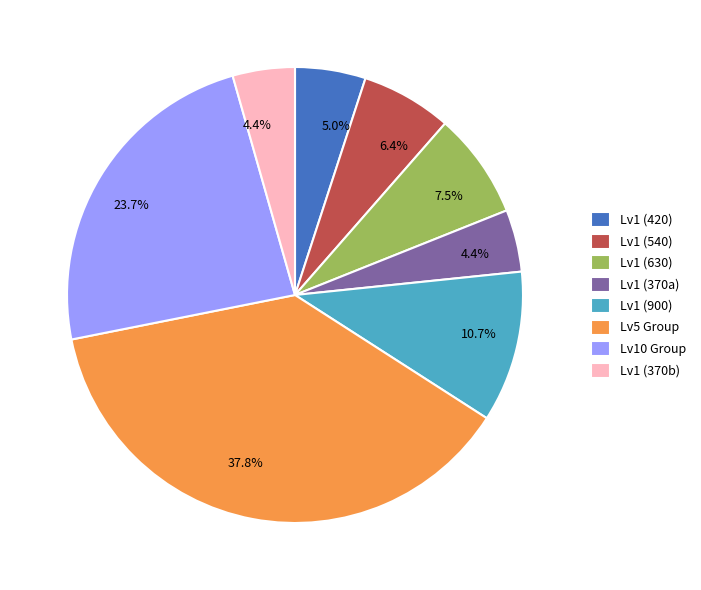

Does any single category account for the majority?

No